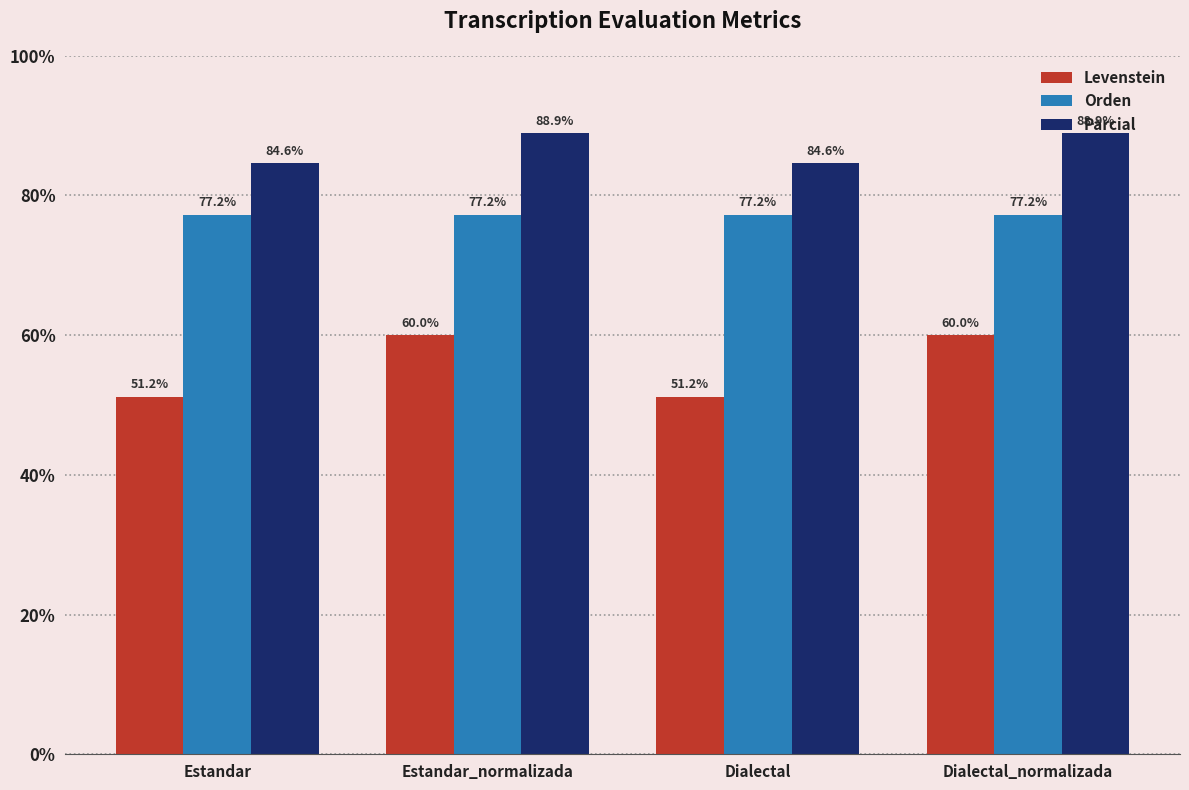

Reading right to left, extract all data points from this chart.

Levenstein: 60.0	51.2	60.0	51.2
Orden: 77.2	77.2	77.2	77.2
Parcial: 88.9	84.6	88.9	84.6